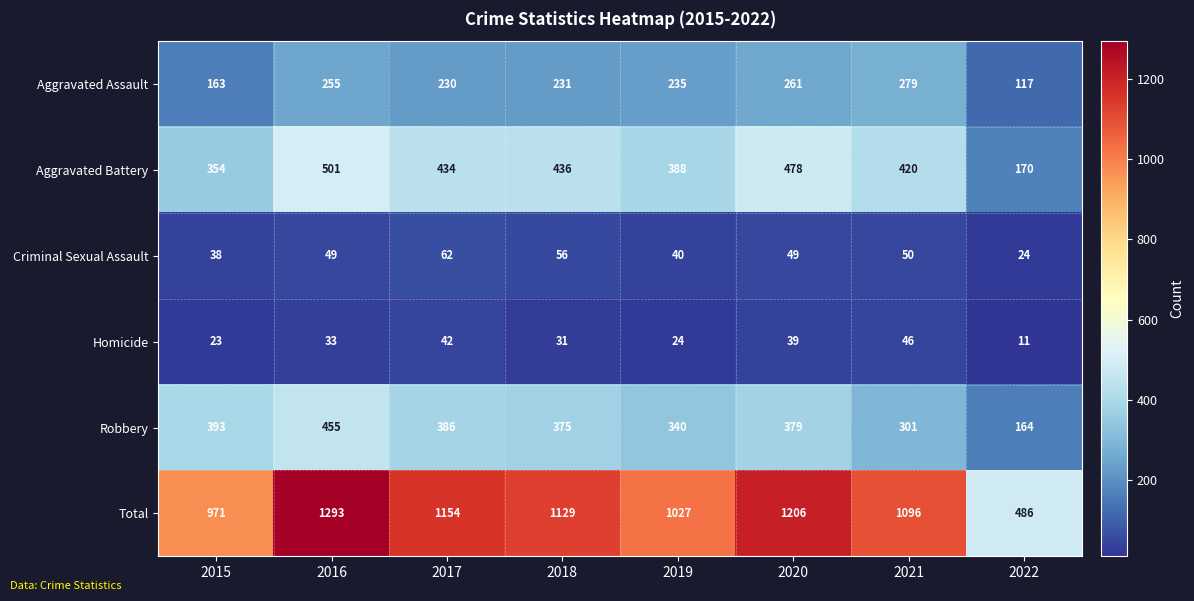

How many data points does each series have?

8